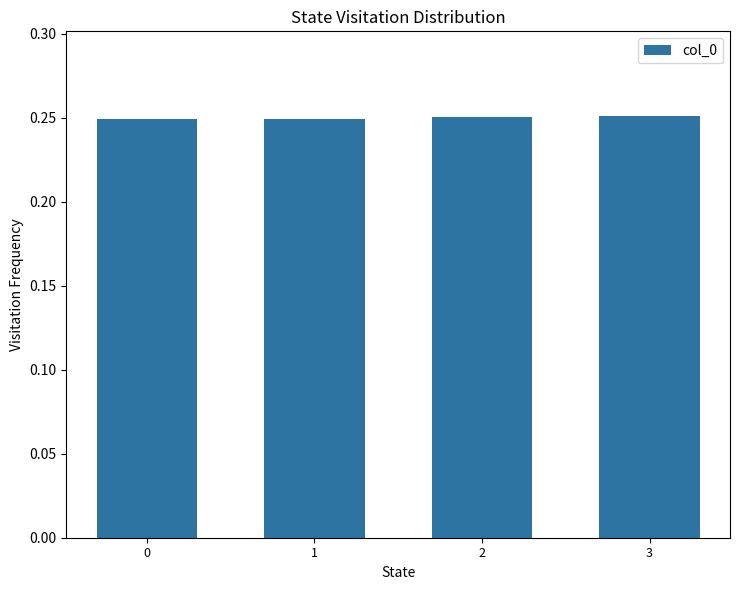

What is the sum of the values at 3 and 0?

0.5